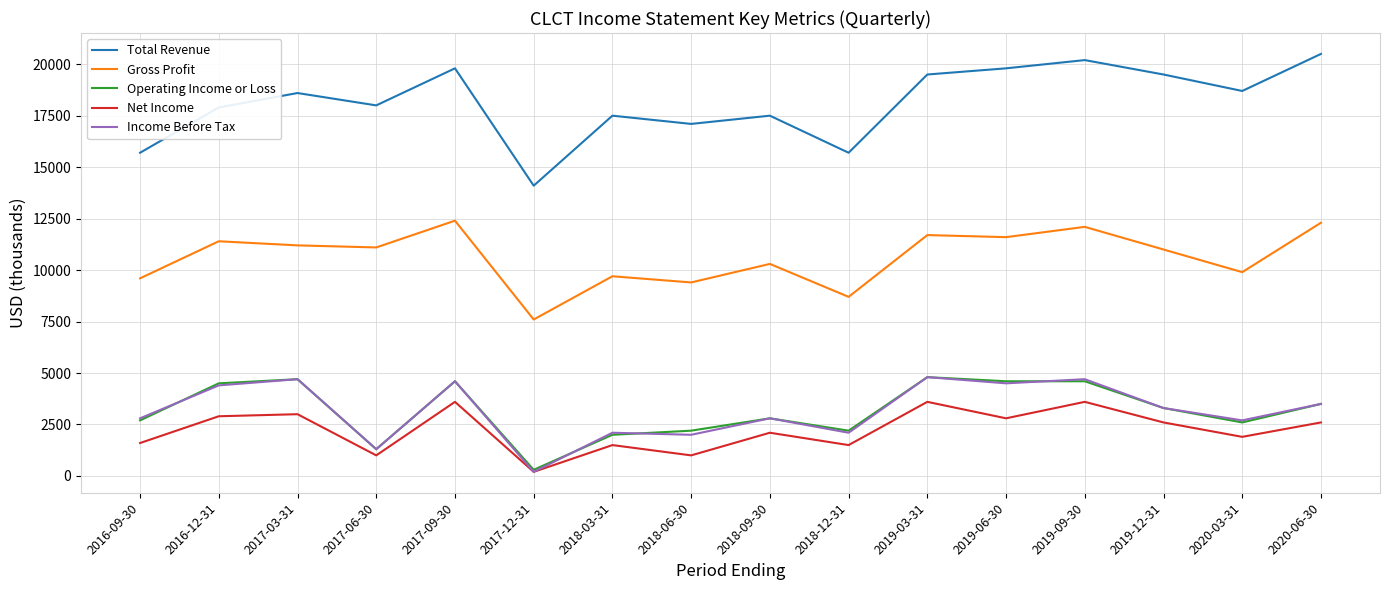

What is the lowest value of the Operating Income or Loss series?

300